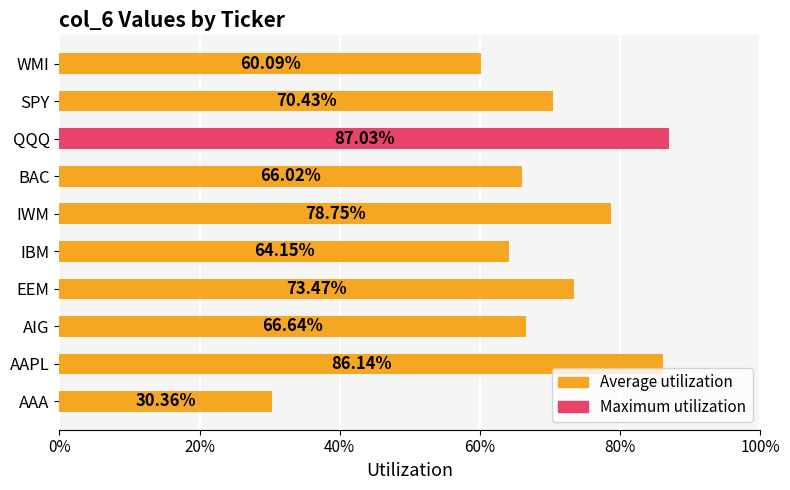

How many values are between 0 and 1?

10